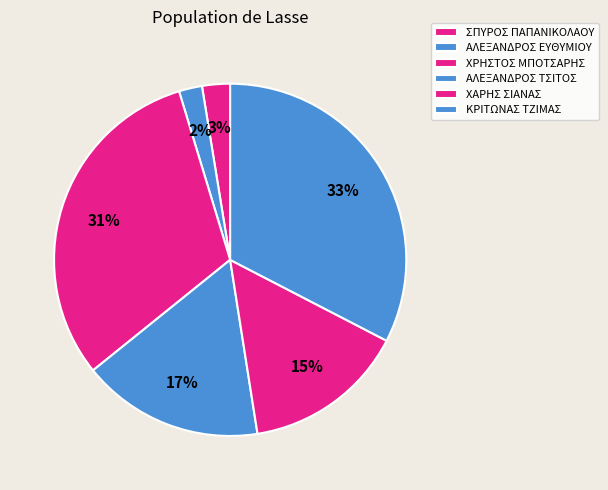

The ΧΑΡΗΣ ΣΙΑΝΑΣ slice represents 15% of the pie. True or false?

True